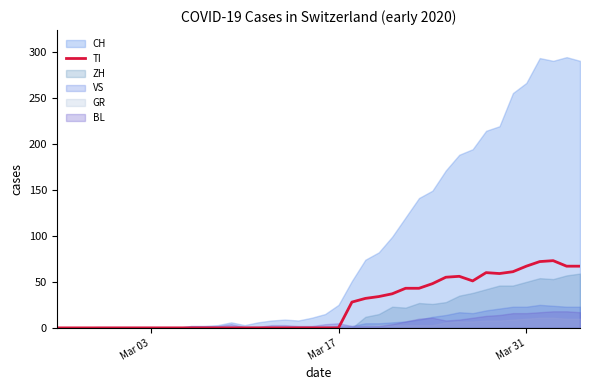

Is it true that the value at Mar 03 is 45?

False